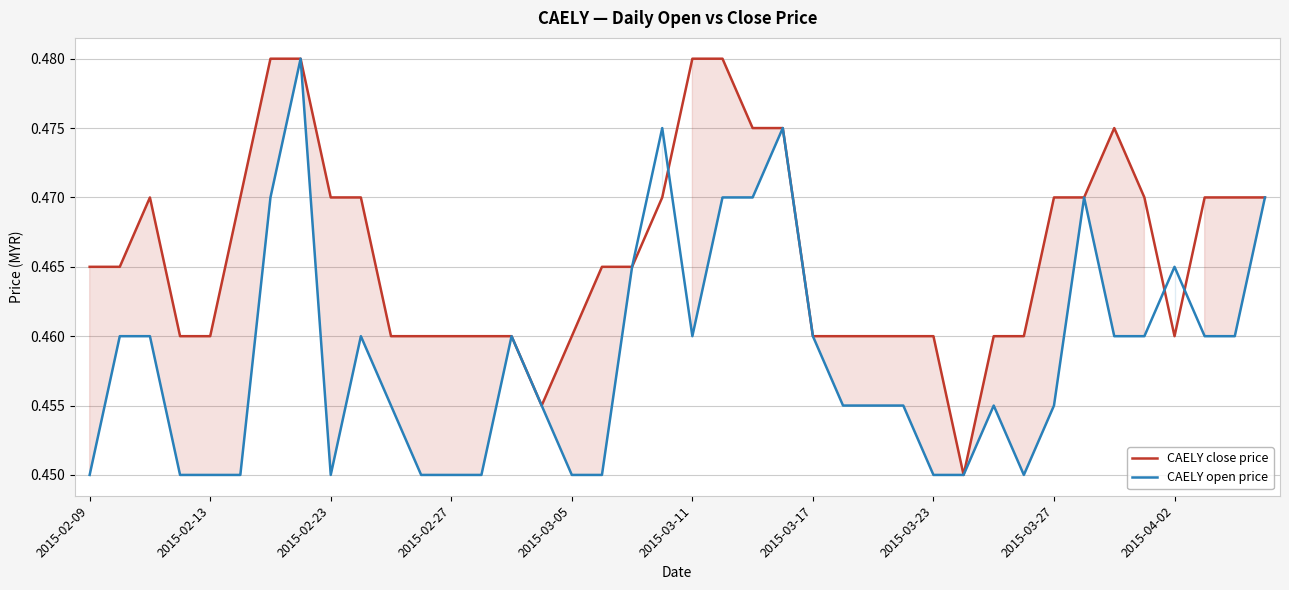

What is the value of the CAELY open price point at the 27th from the left?

0.5